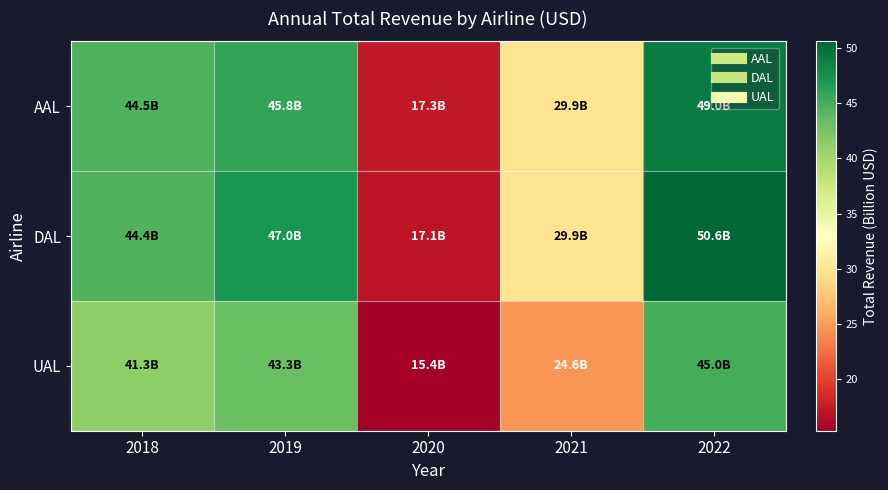

At which category does the chart reach its peak across all series?

2022